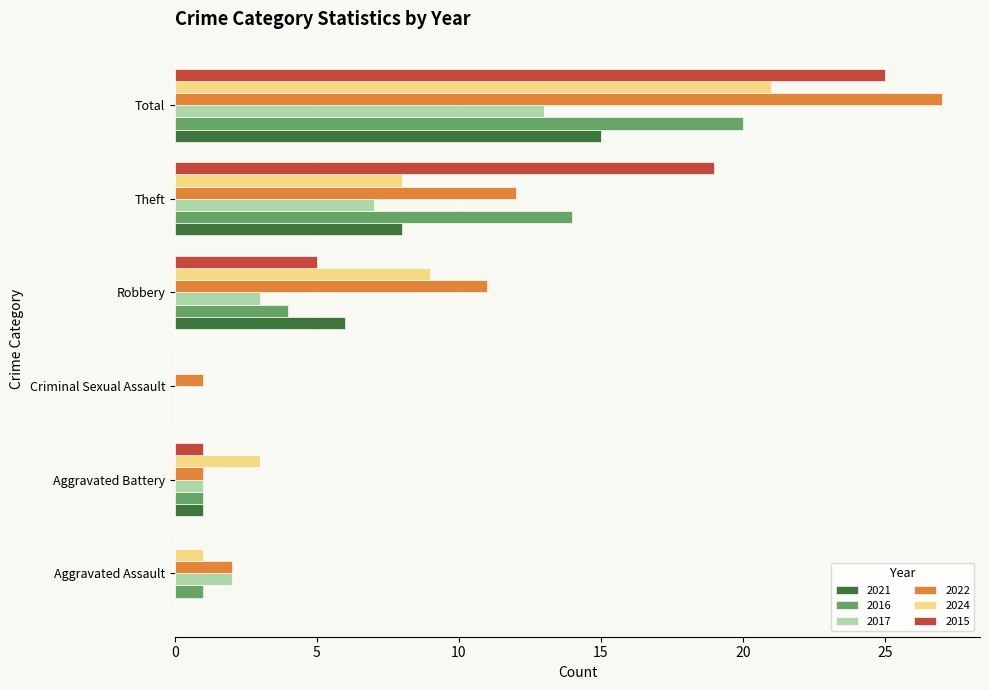

What is the total value across all series at Theft?

68